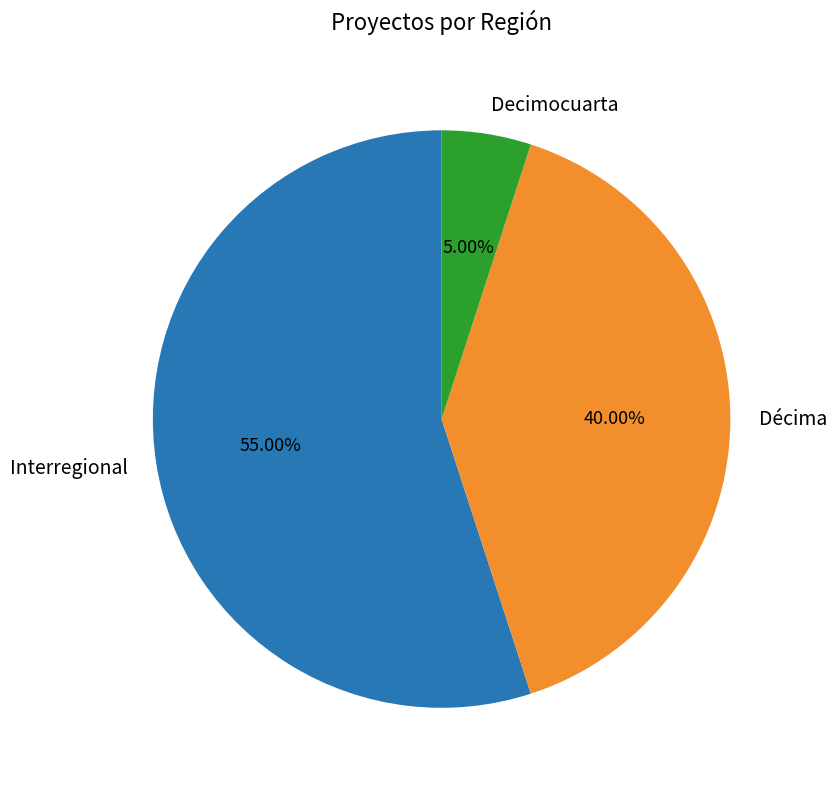

To the nearest percent, what is the combined percentage of Decimocuarta and Décima?

45%